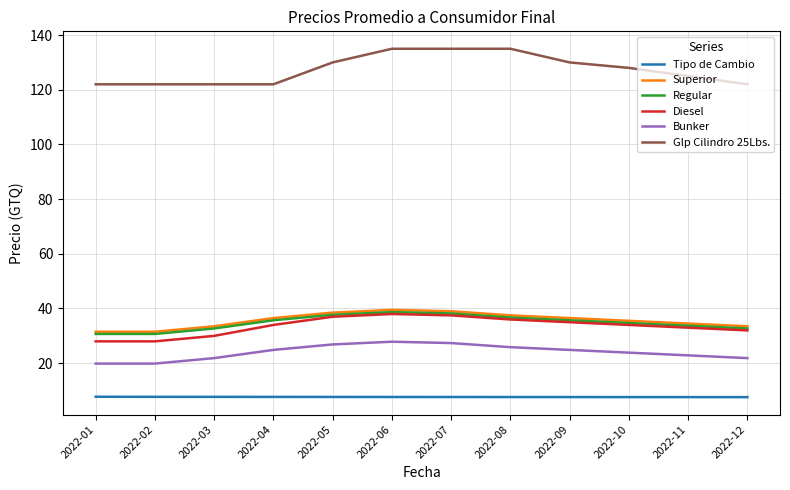

What is the lowest value of the Regular series?

30.7